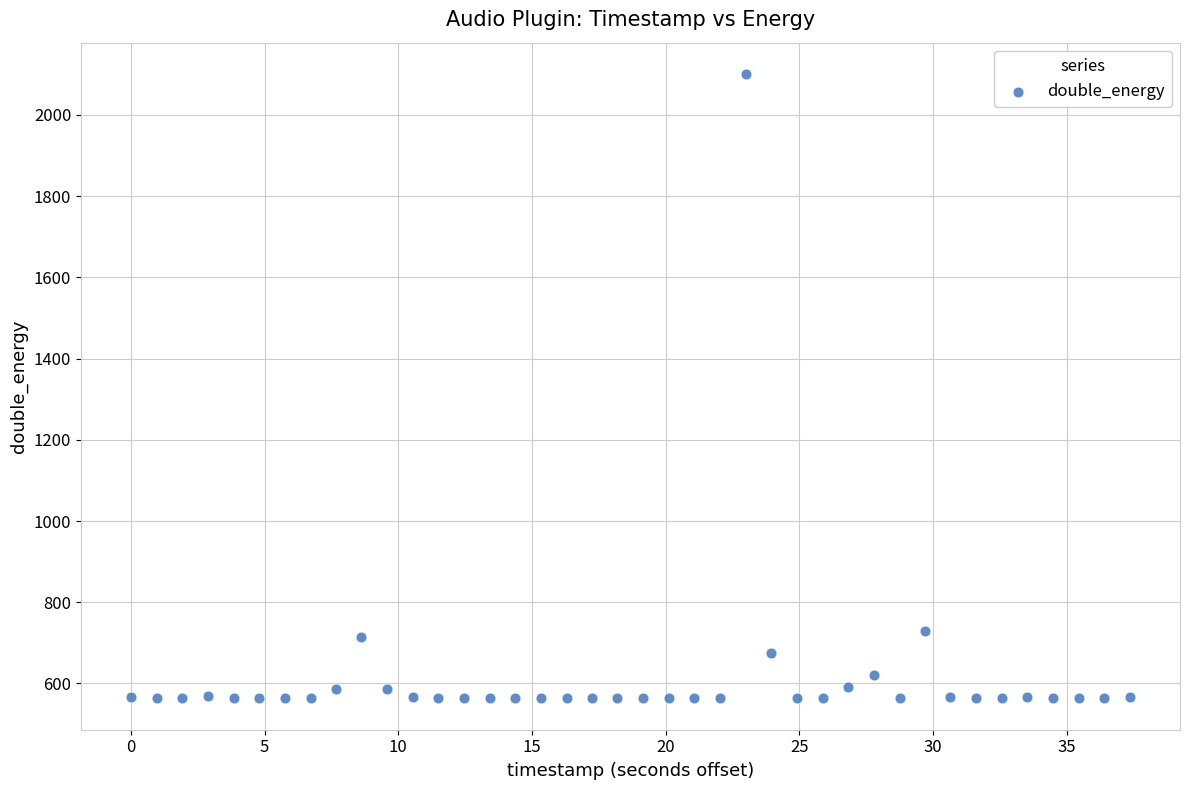

What is the range of Y values (max minus min)?

1538